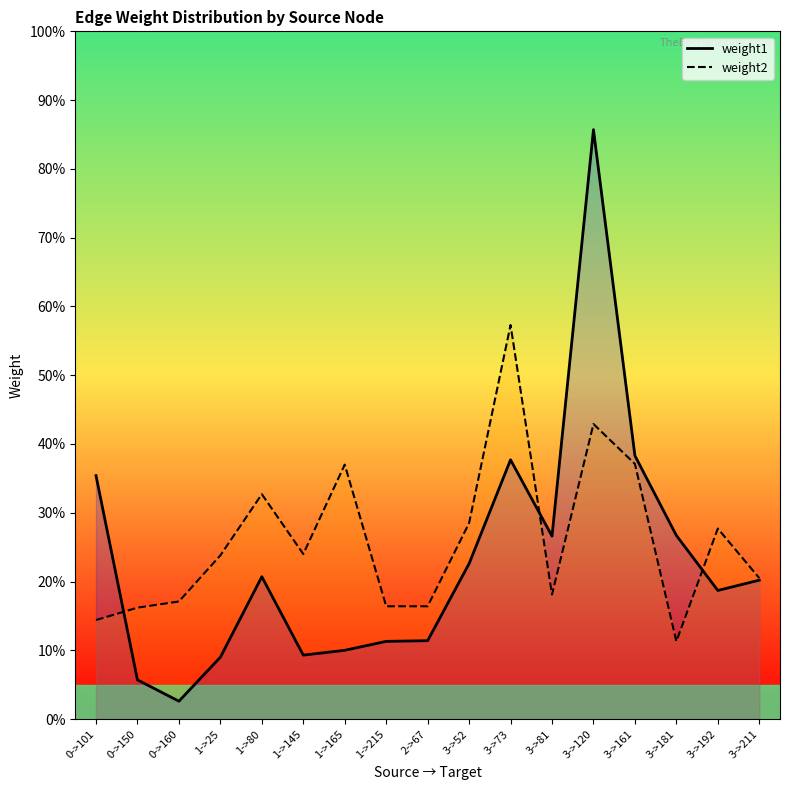

What is the difference between the highest and lowest values at 1->25?

0.1